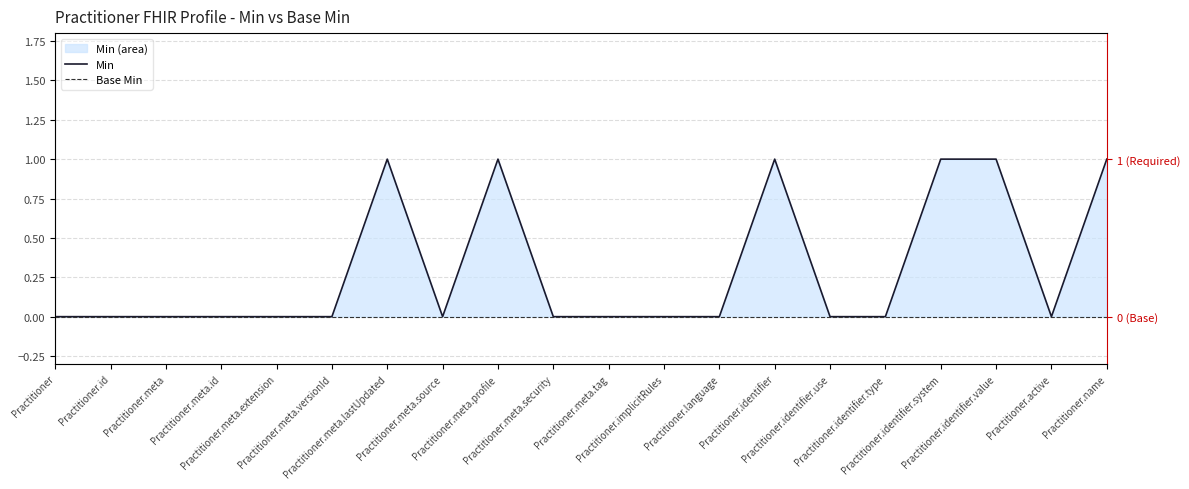

What is the difference between the highest and lowest values at Practitioner.identifier.value?

1